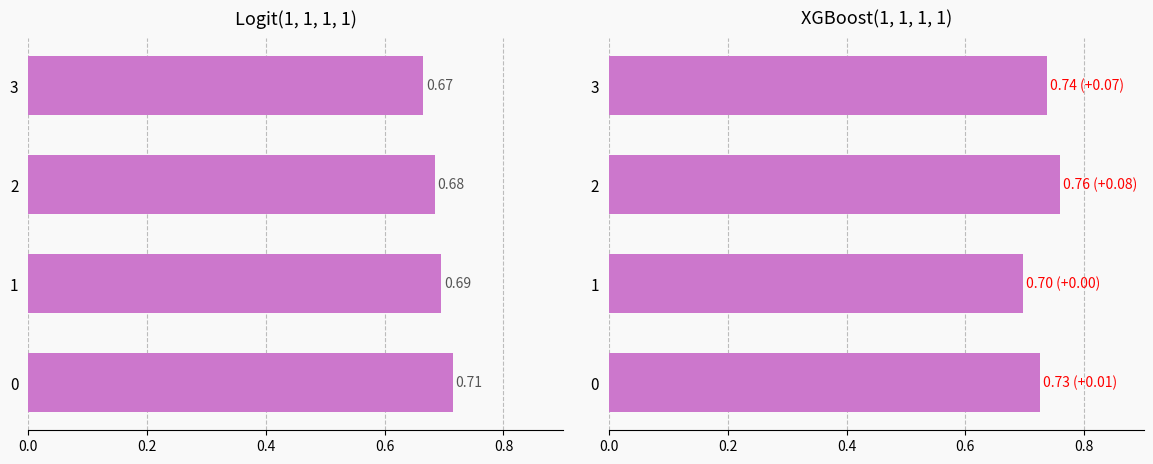

What is the value of the XGBoost(1, 1, 1, 1) bar at the 2nd from the left?

0.7